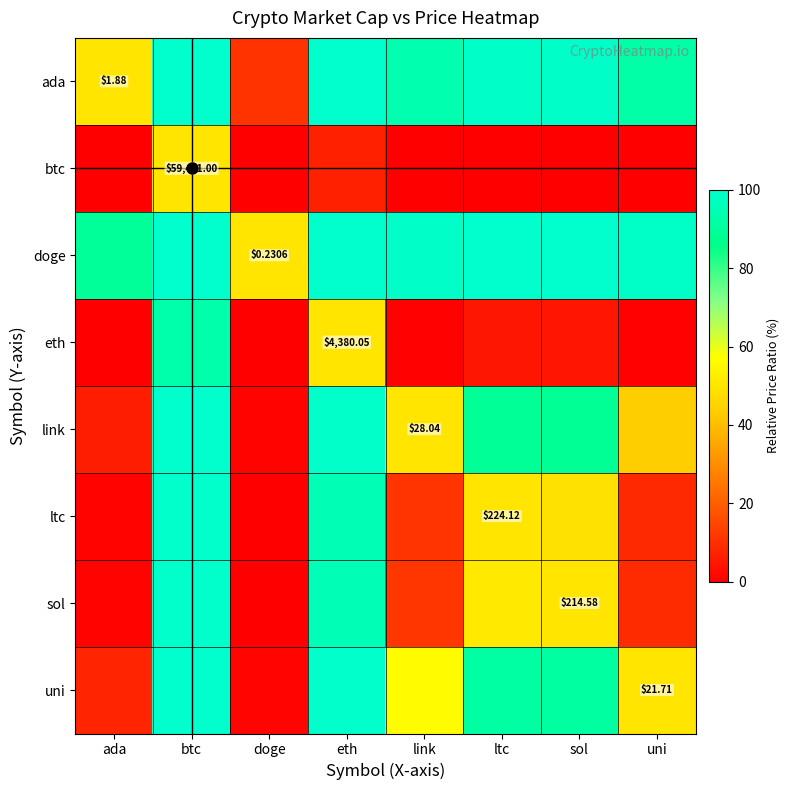

The uni series shows 99.5 at eth. True or false?

True